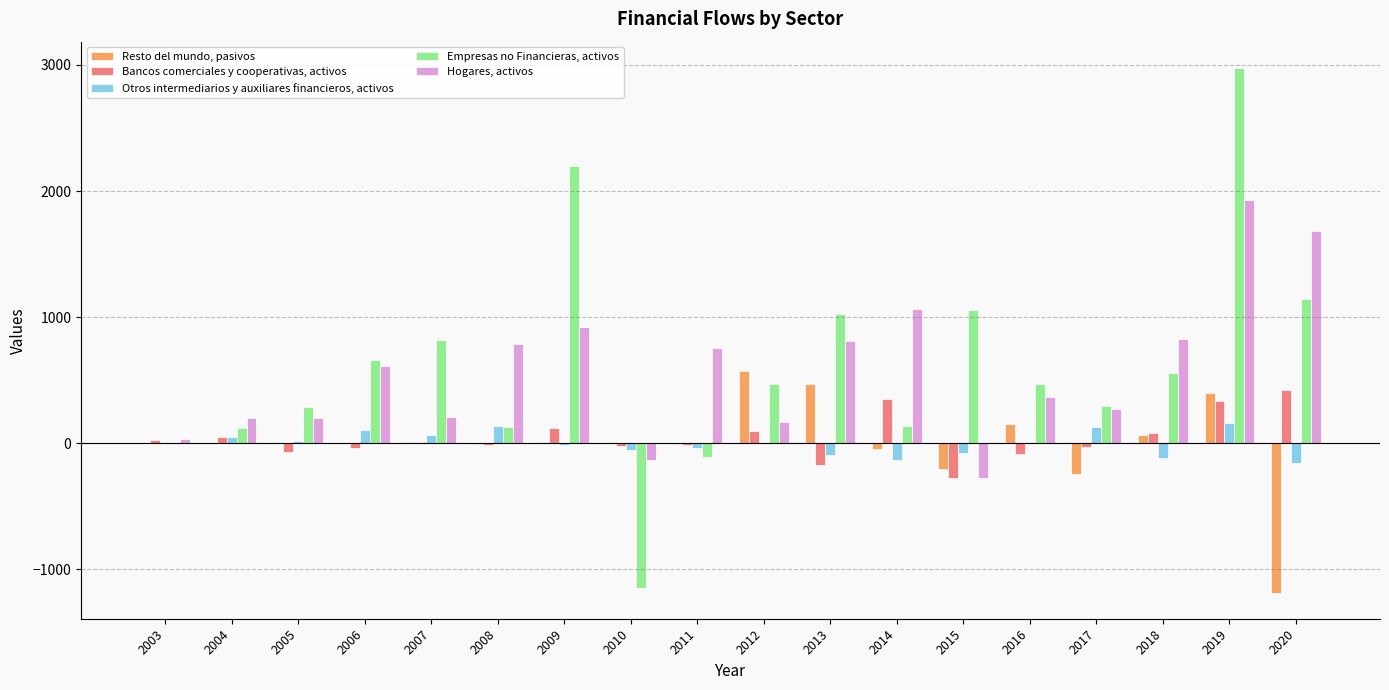

At which category is the sum across all series the highest?

2019